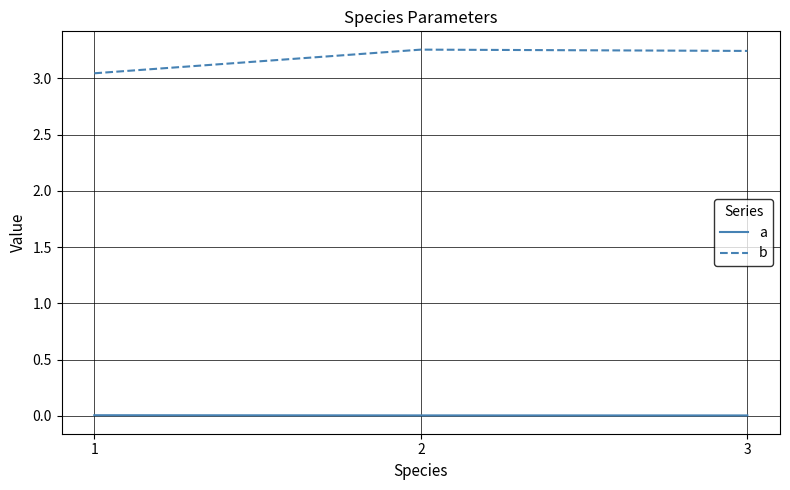

Between 1 and 3, which series saw the biggest shift?

b